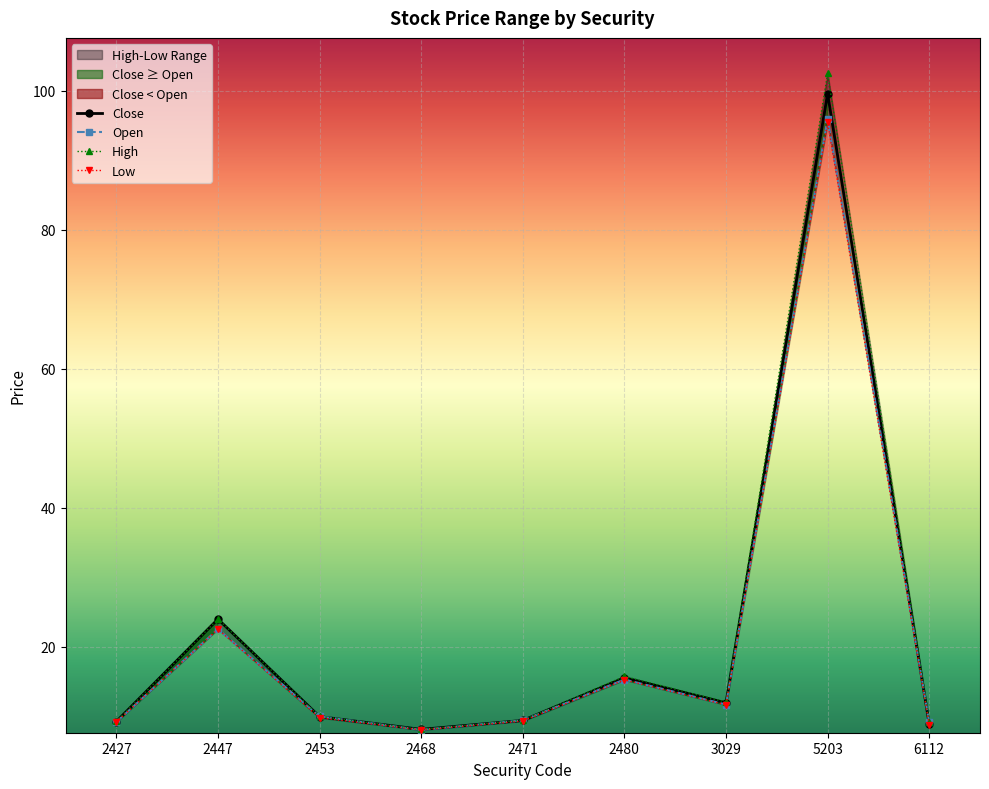

At which category is the sum across all series the highest?

5203